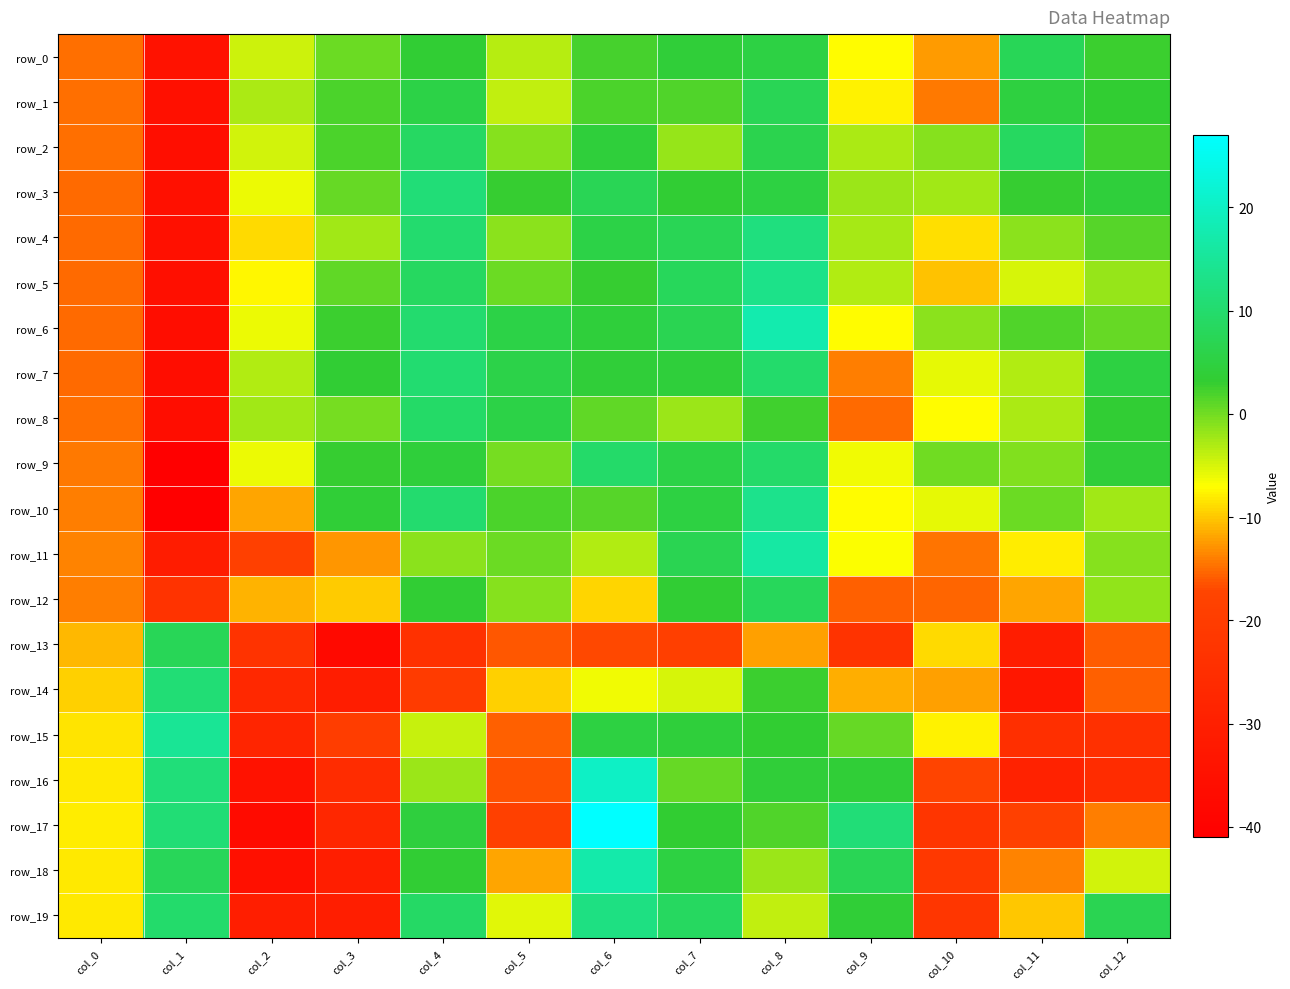

True or false: row_5 has a value of 4.5 at col_8.

False